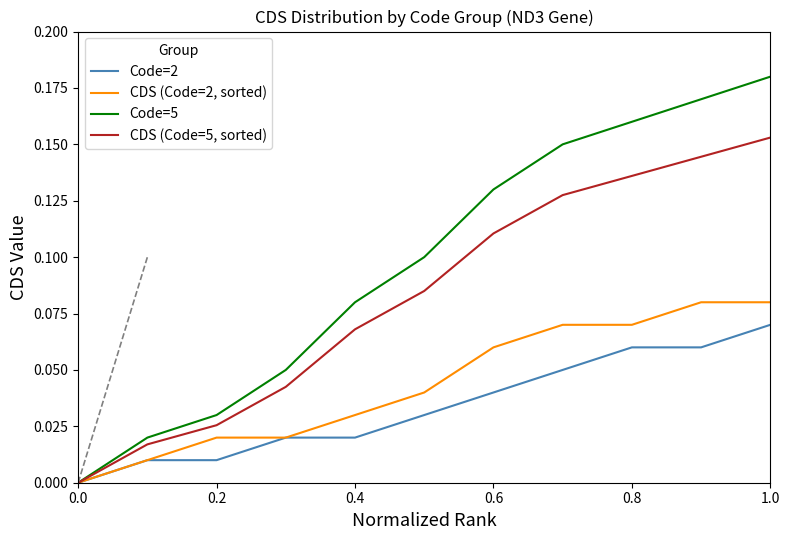

True or false: Code=5 has more than 0 interior local peaks.

False